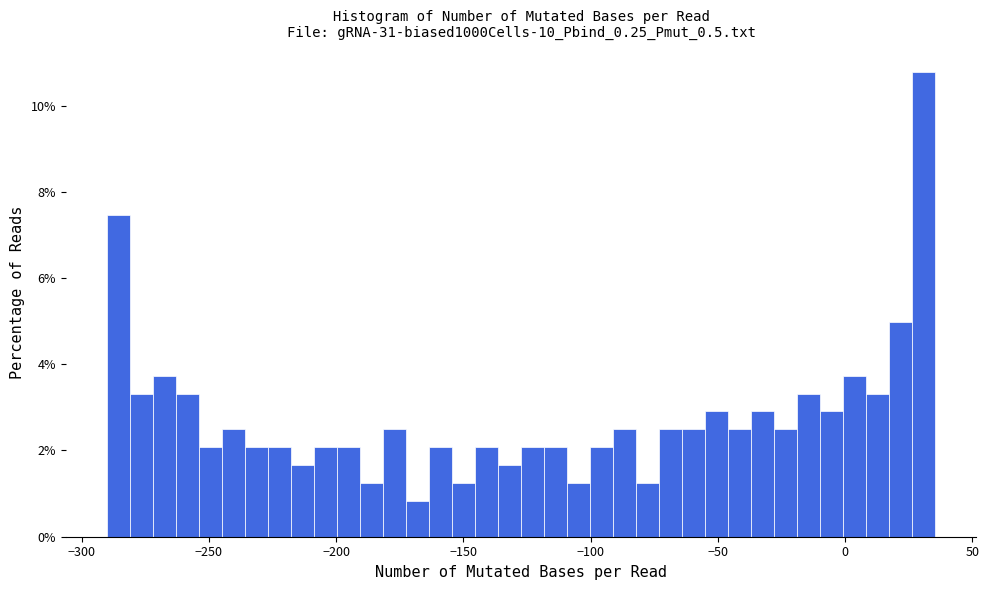

Read against the x-axis, roughly where is the centre of the tallest bar?

30